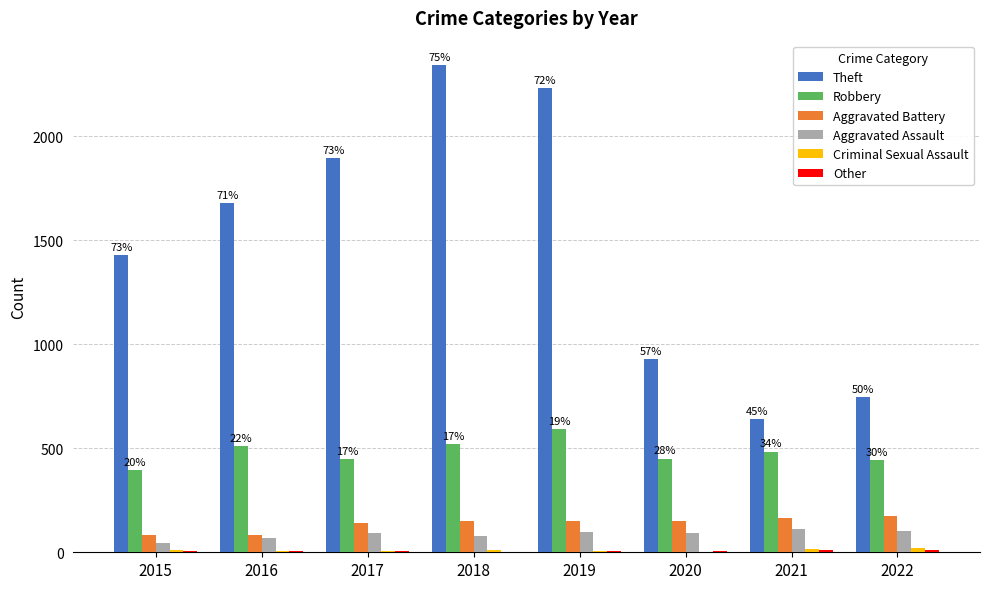

Which series has the largest total across all categories?

Theft